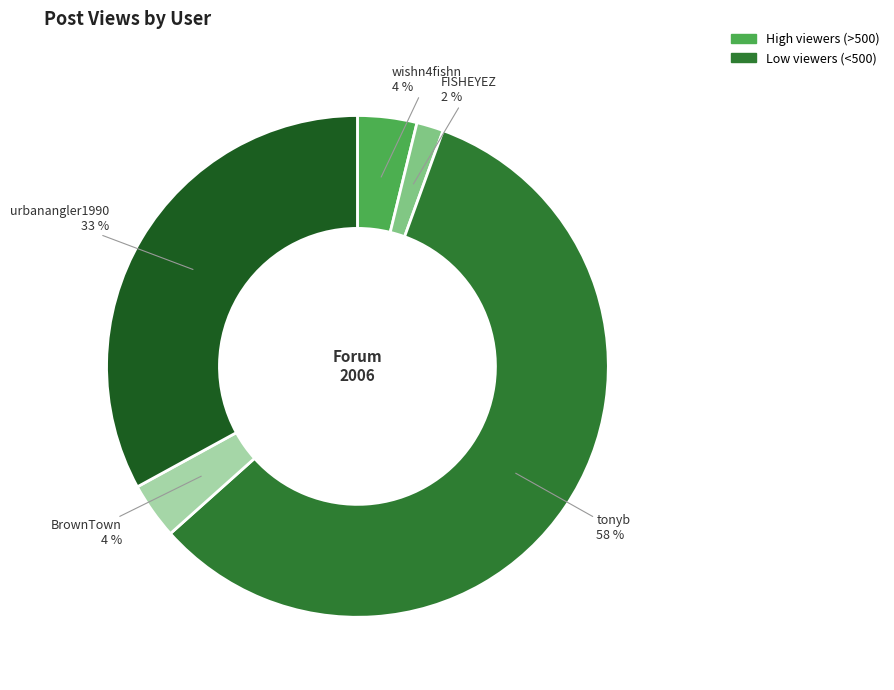

Is there a majority slice in this chart?

Yes